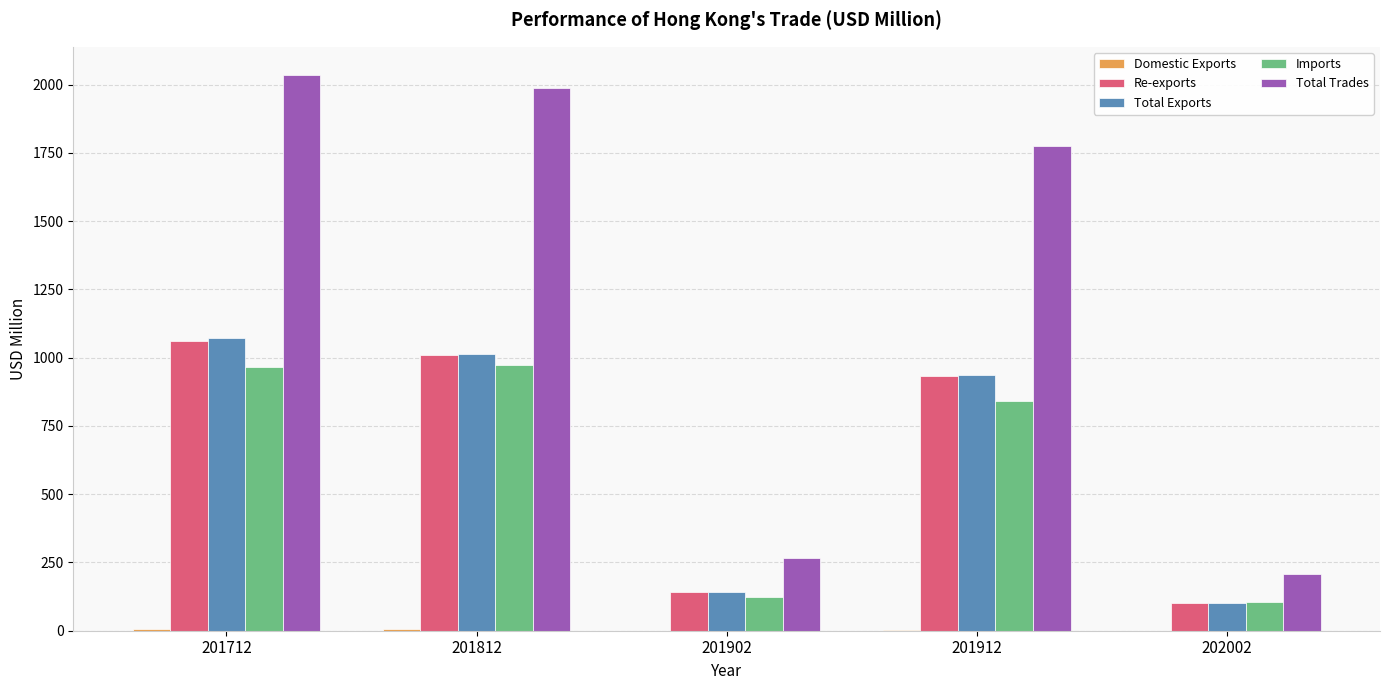

What is the sum of all Total Trades values?

6272.8